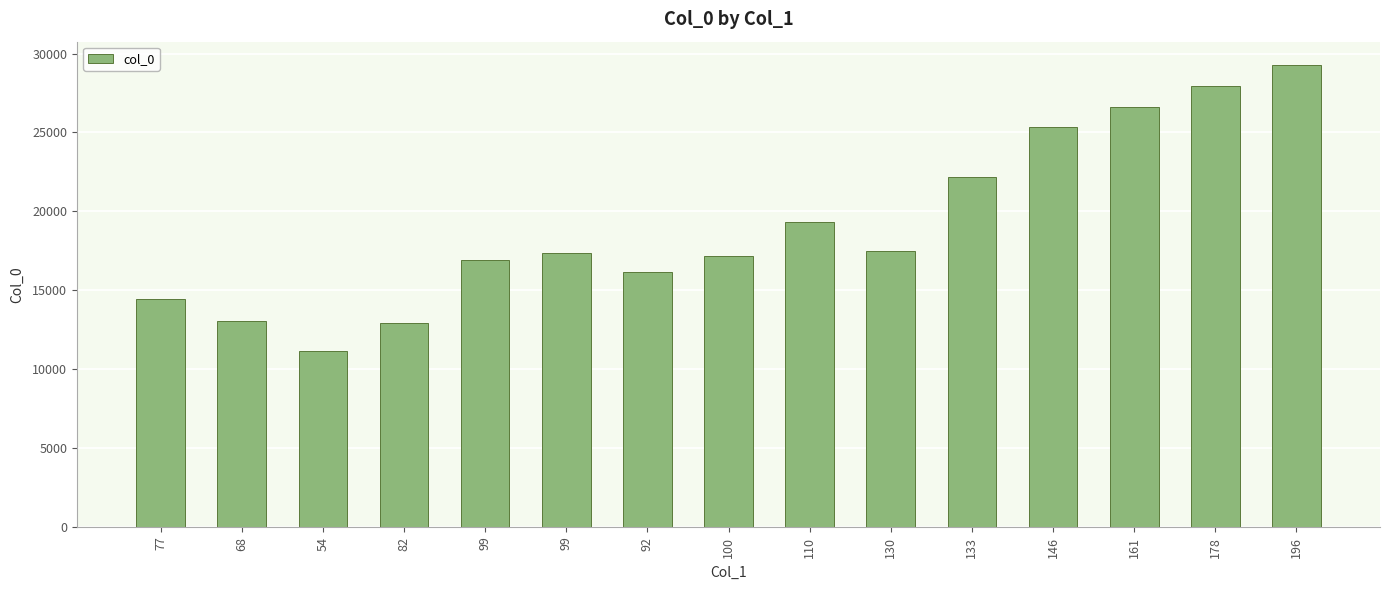

Count the number of data series in this chart.

1